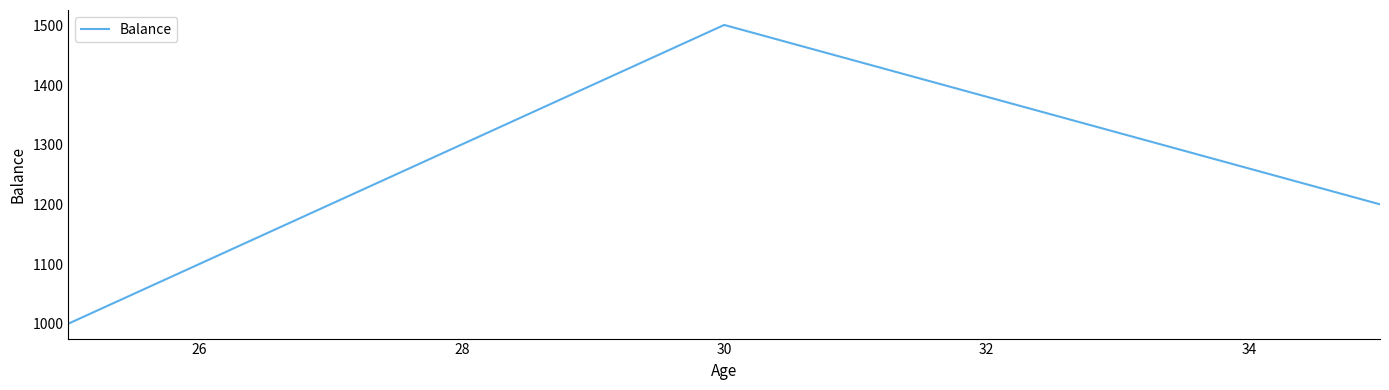

What is the sum of all values?

3701.6